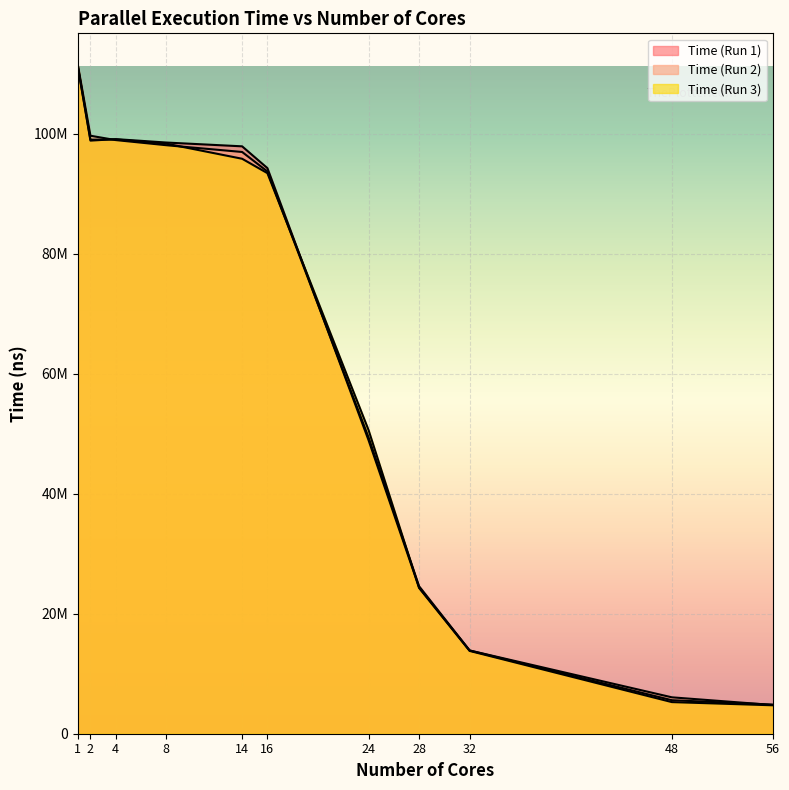

Which series changed the most between 4 and 28?

Time (Run 3)